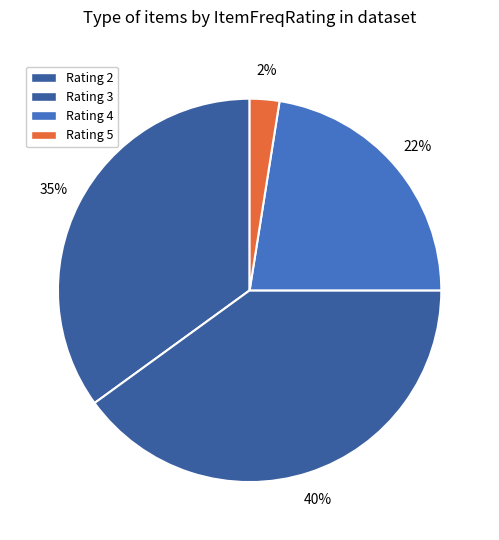

Rank the categories by value from lowest to highest.

Rating 5, Rating 4, Rating 2, Rating 3